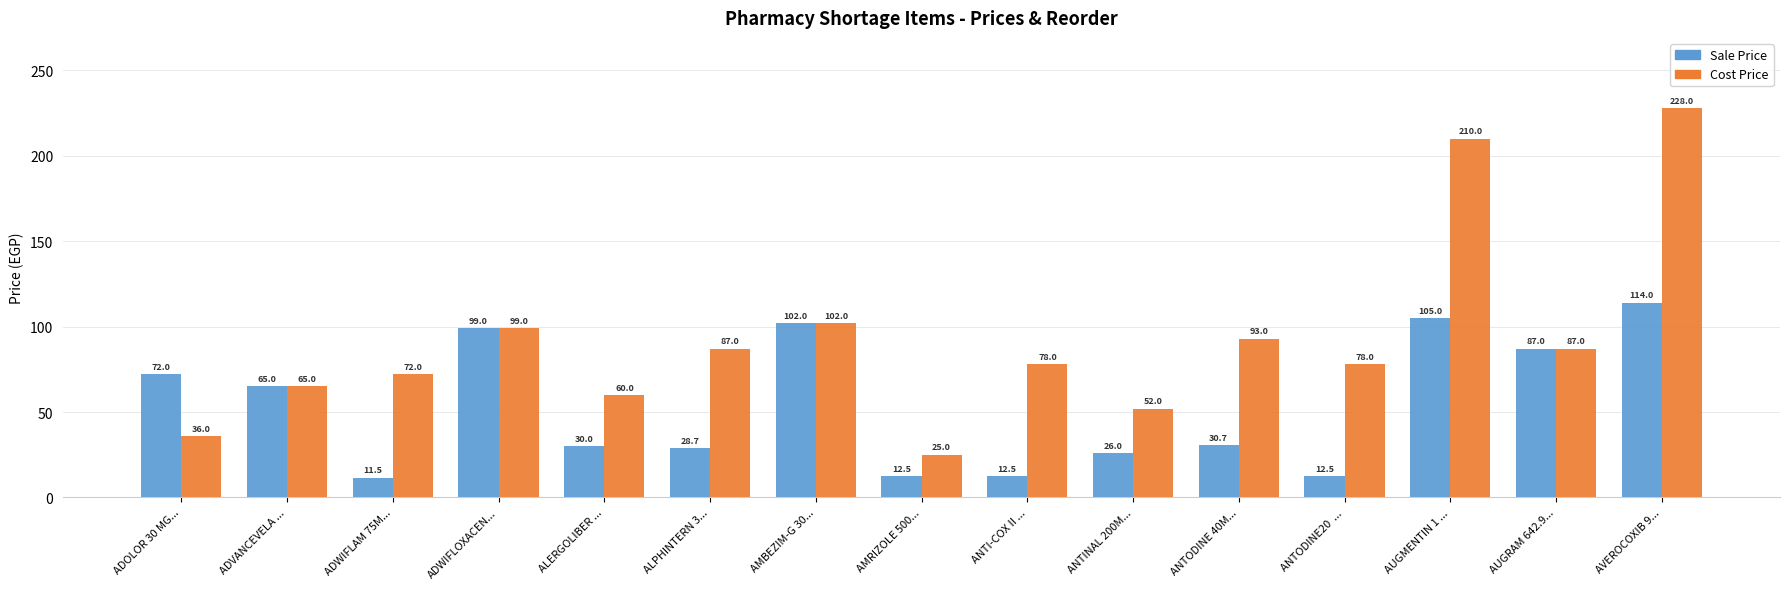

What position from the left is AMBEZIM-G 30...?

7